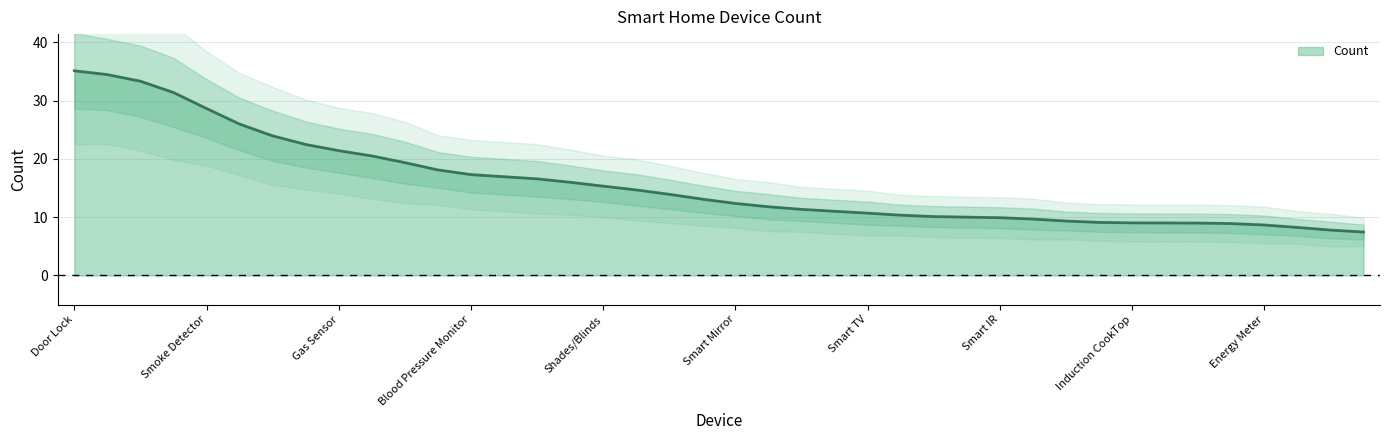

Reading left to right, what are all the values shown in this chart?

Door Lock=35.1	Security Alarm=34.5	Security Camera=33.3	Garage Door Opener=31.4	Smoke Detector=28.6	Glass Break Detector=26.0	Car Automation=23.9	Motion Sensor=22.5	Gas Sensor=21.4	Presence Sensor=20.5	Open/Close Sensor=19.4	Gas Stove=18.1	Blood Pressure Monitor=17.3	Pulse Monitor=16.9	Sleep Monitor=16.6	CO Detector=16.0	Shades/Blinds=15.3	Doorbell=14.7	GeoLocation Monitor=13.9	Water Leak Detector=13.1	Smart Mirror=12.3	Temperature Sensor=11.8	Beacon Device=11.3	Microwave Oven=11.0	Smart TV=10.7	Air Conditioner=10.3	Smart Printer=10.1	Water Purifier=10.0	Smart IR=9.9	Valve=9.7	Thermostat=9.3	Vent=9.1	Induction CookTop=9.0	Oil Warmer=9.0	Speaker=9.0	Electric Blanket=8.9	Energy Meter=8.7	Refrigerator=8.2	Water Heater=7.8	Kettle=7.4